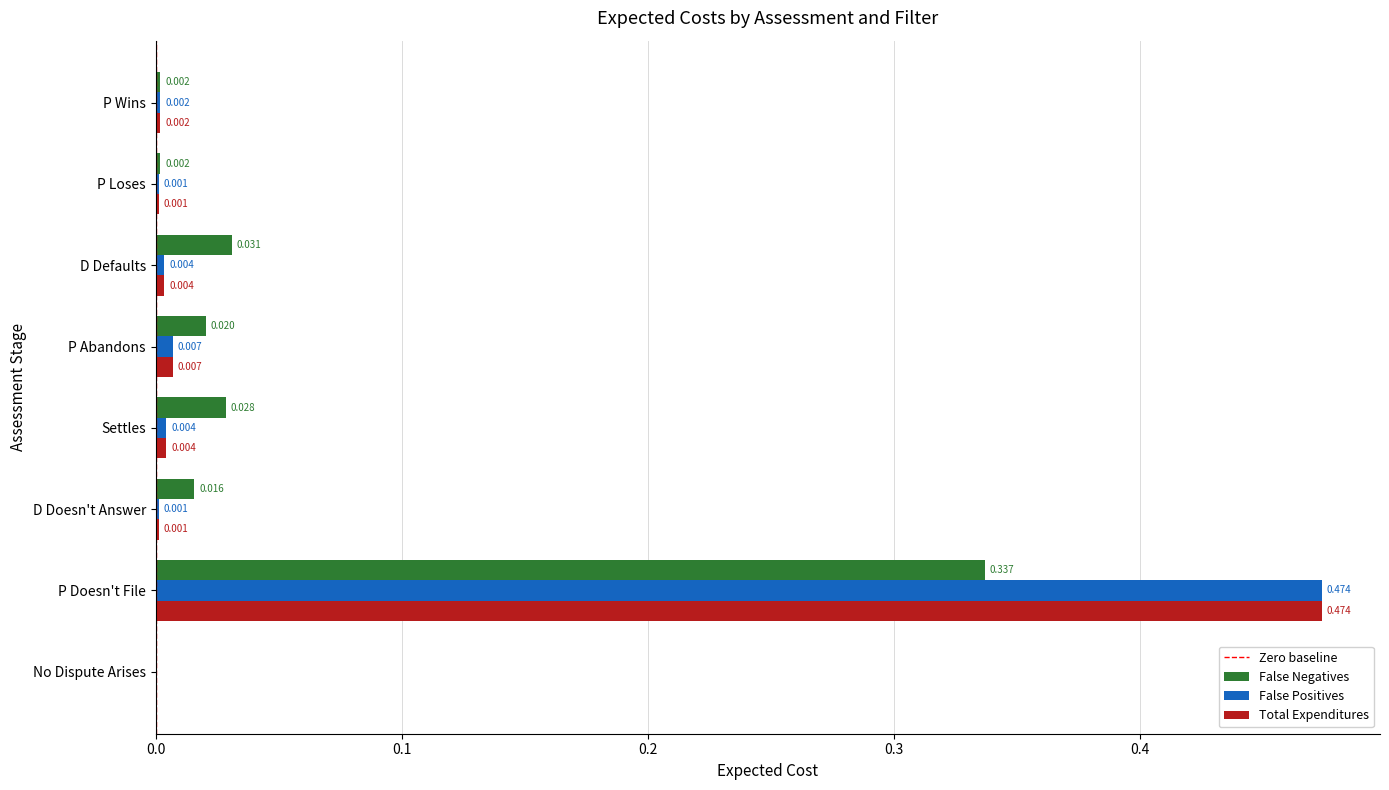

At which label is False Positives closest to 0?

No Dispute Arises